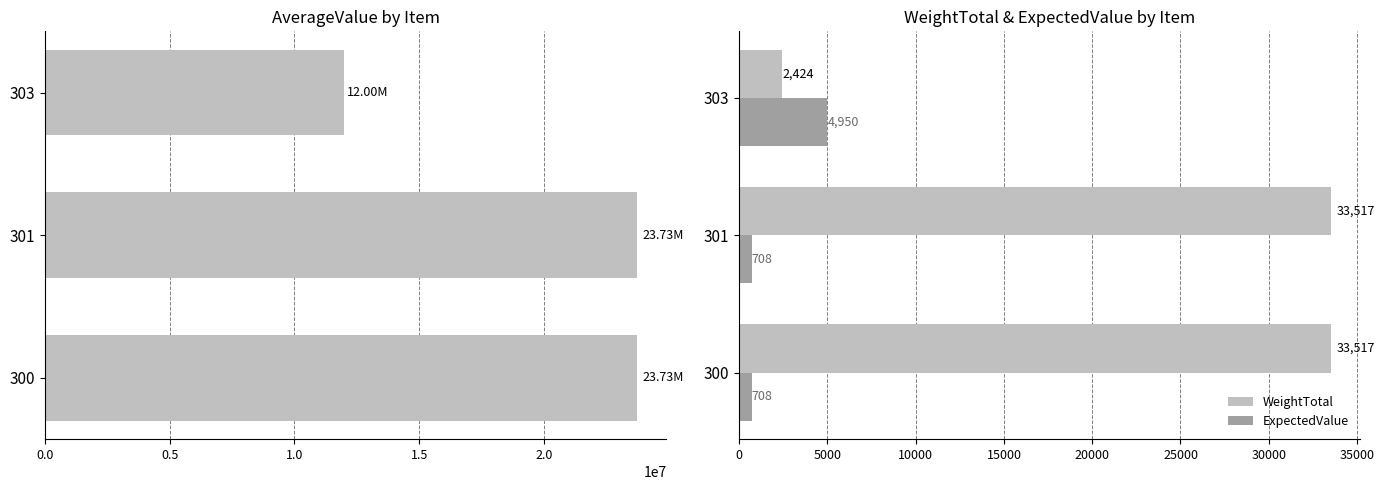

Is it true that WeightTotal equals 17884 at 300?

False